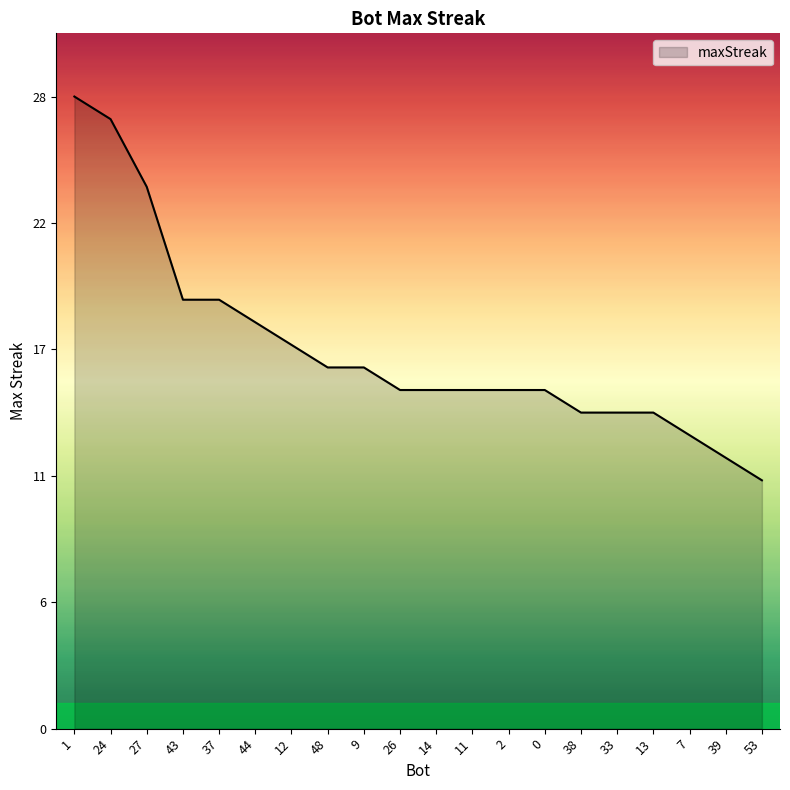

Is this an area chart (filled region under the line)?

Yes